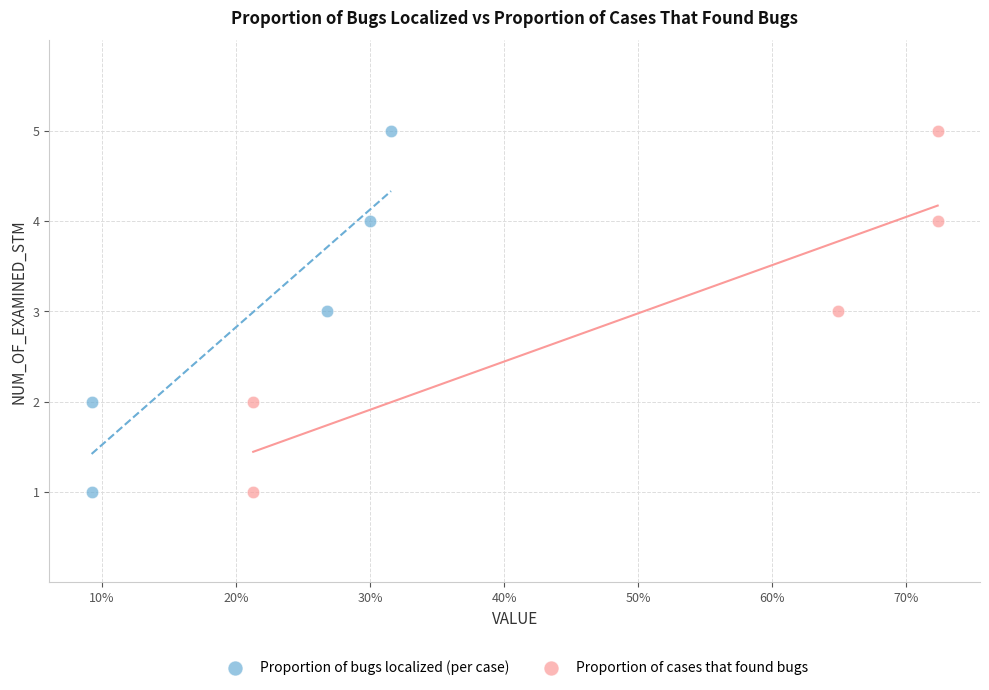

What are all the series names shown in the legend?

Proportion of bugs localized (per case), Proportion of cases that found bugs